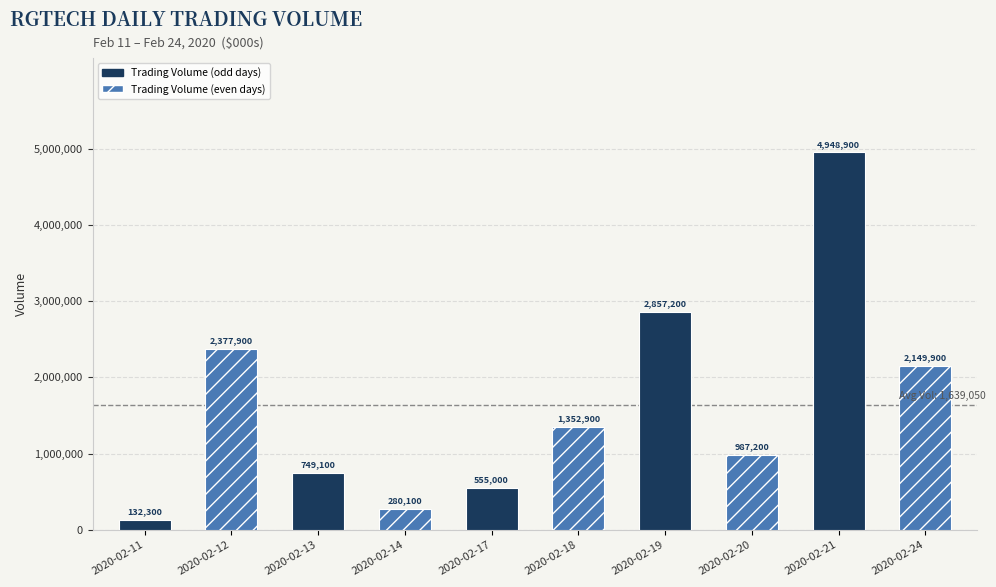

Does the chart contain stacked bars?

No